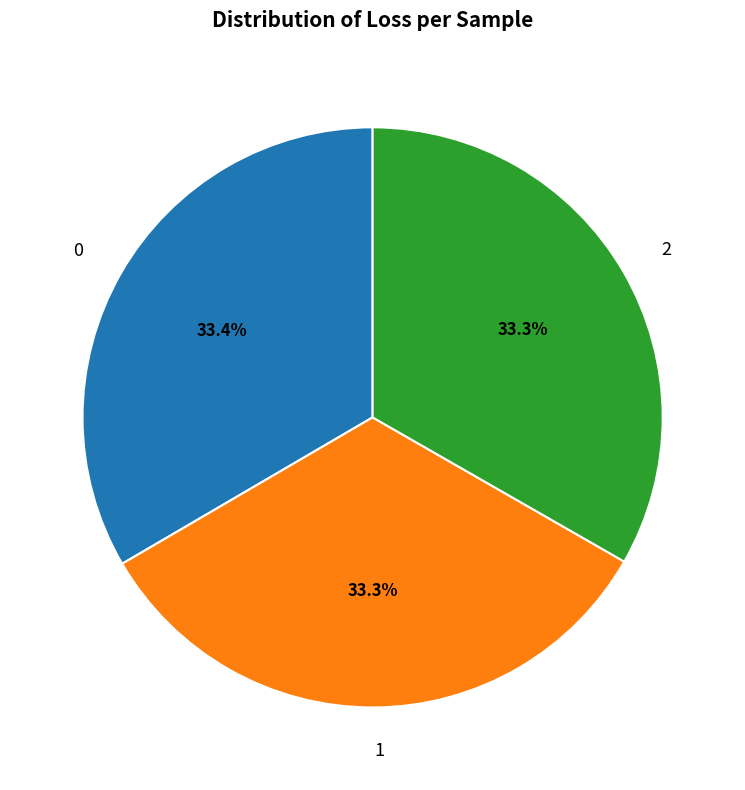

What percentage is the 0 slice, to the nearest percent?

33%